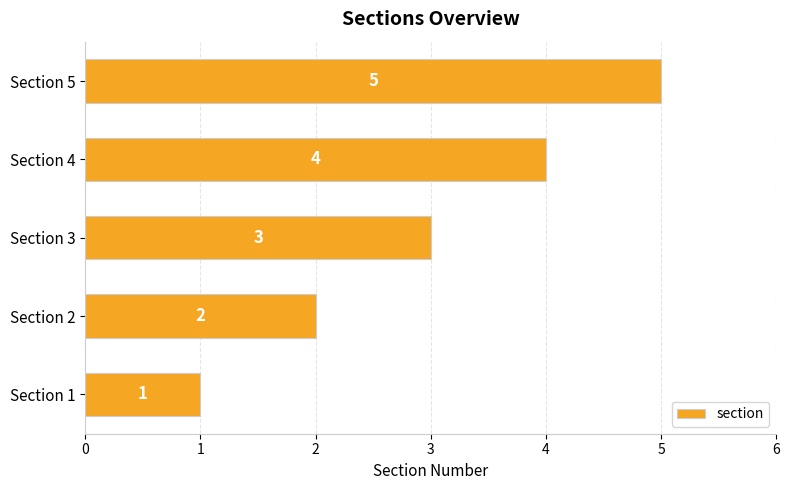

What is the minimum value shown in the chart?

1